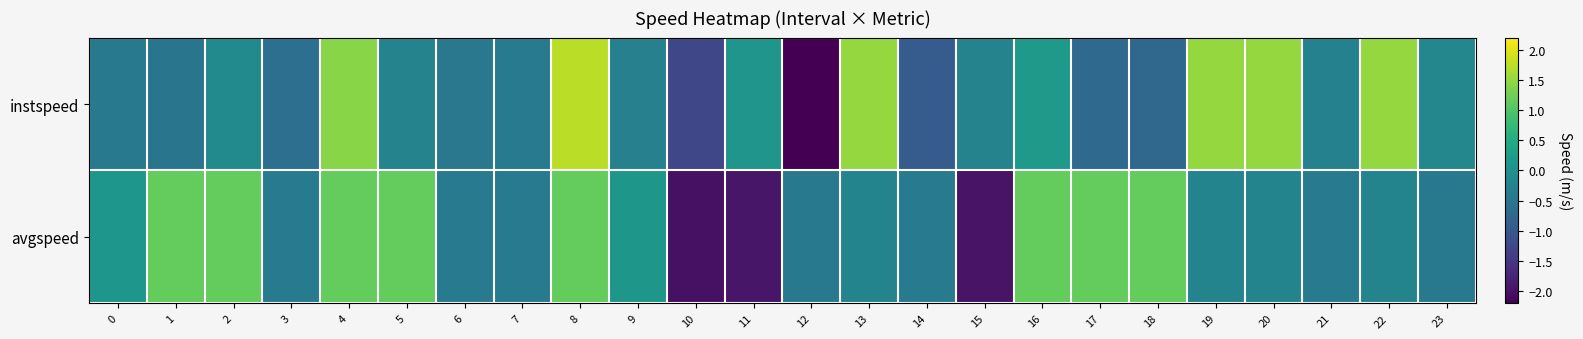

How many distinct data groups are displayed?

2